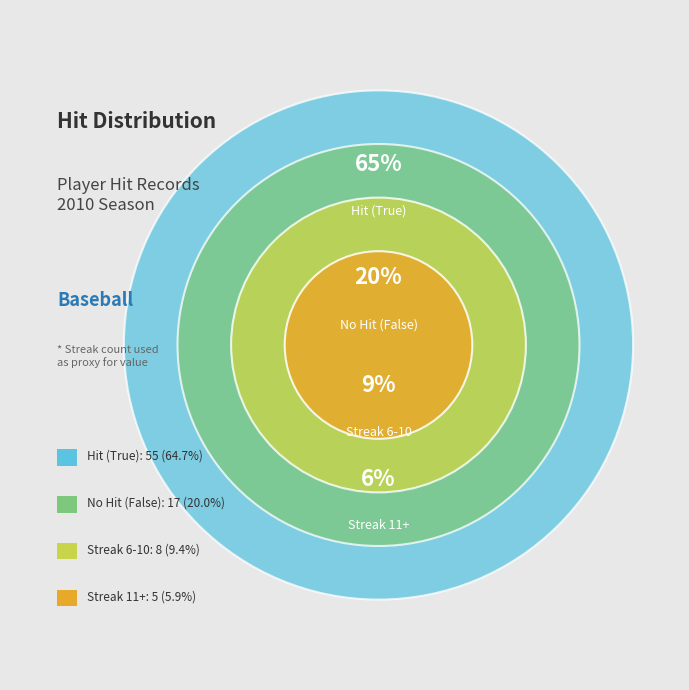

How many segments does this pie chart have?

4